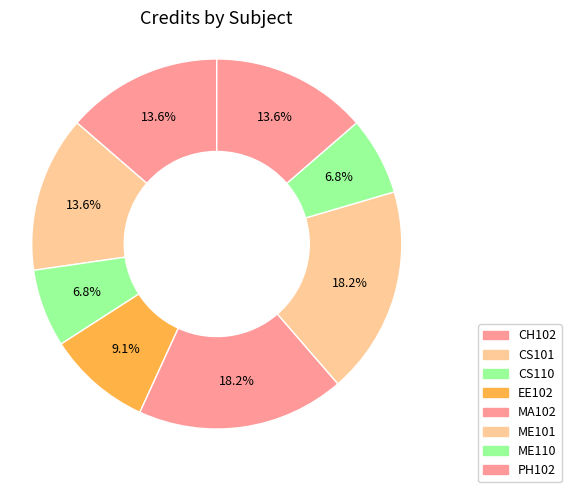

To the nearest percent, what is the combined percentage of PH102 and EE102?

23%